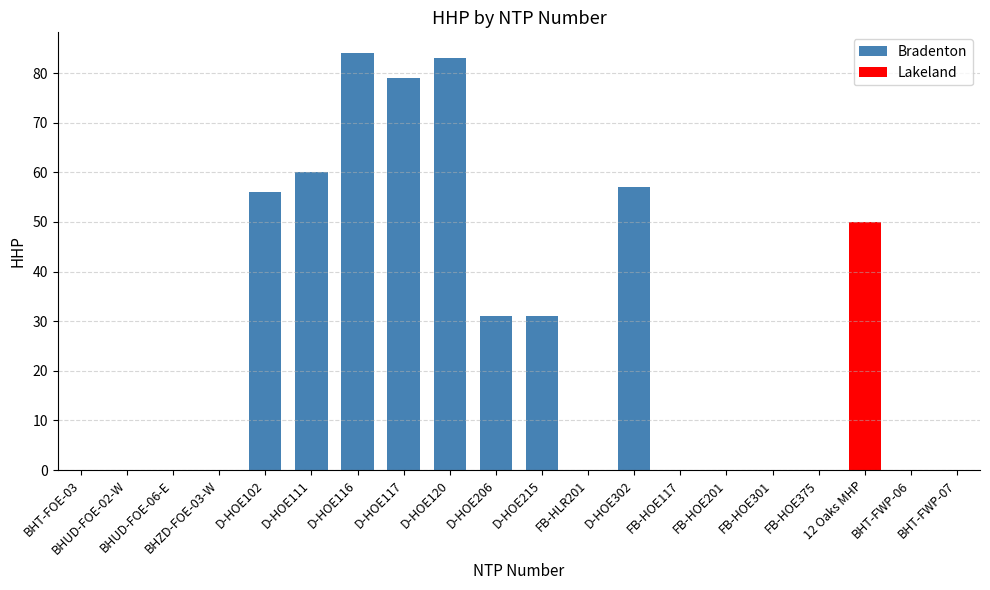

How many bars are there in total?

20